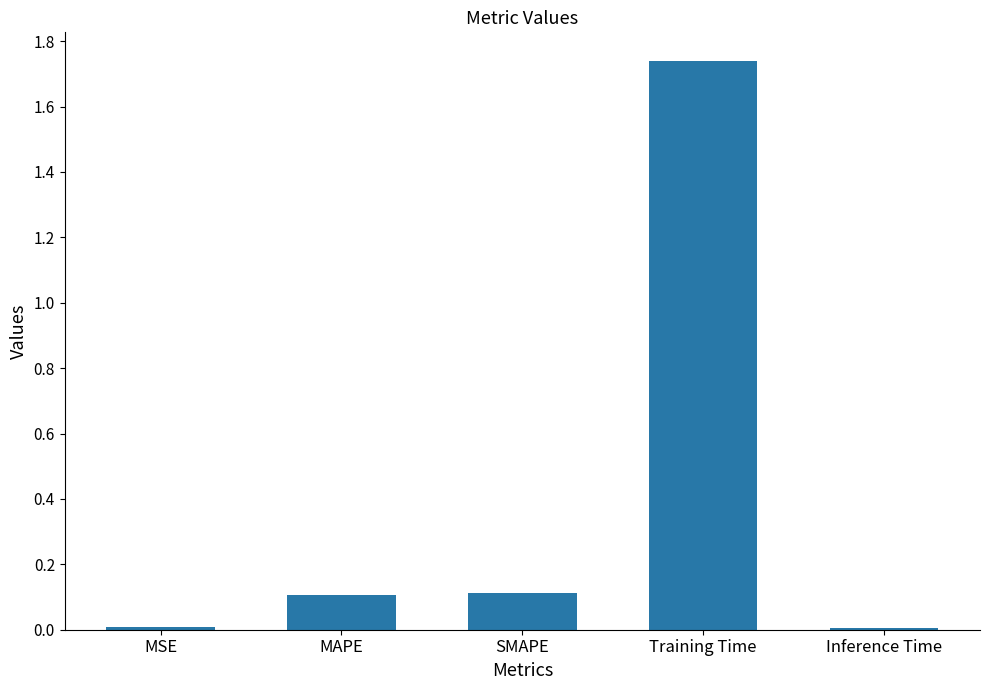

Is it true that the value at Training Time is 2.9?

False